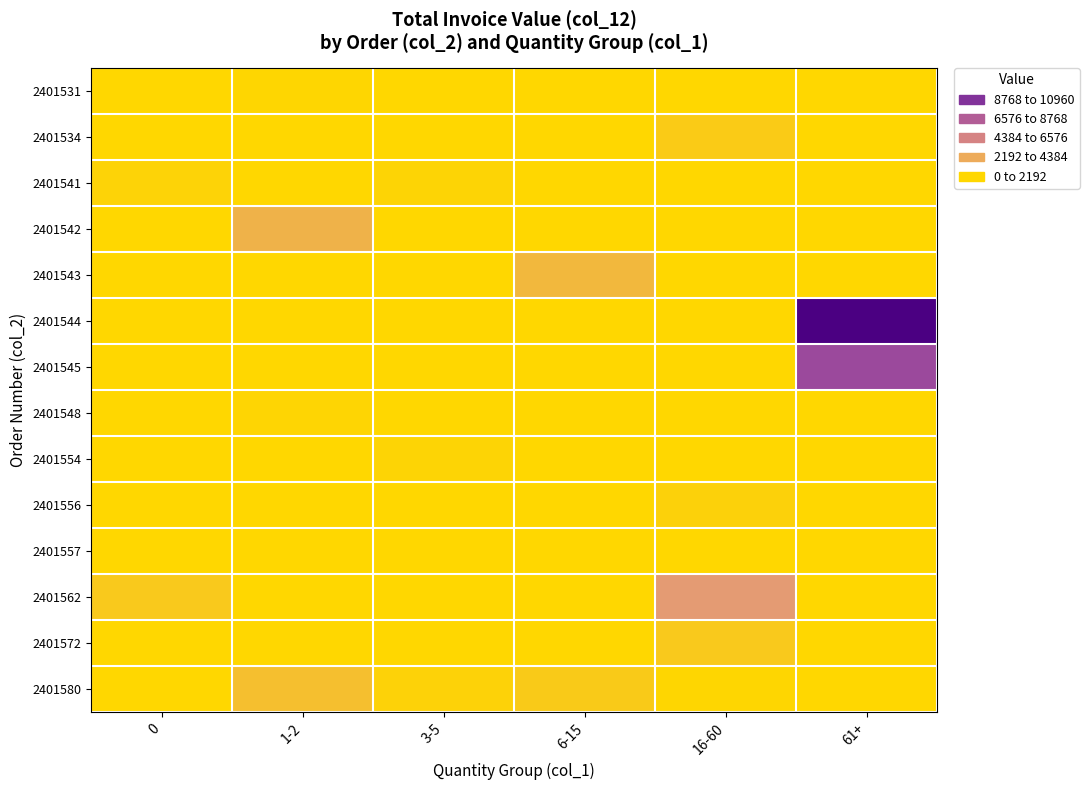

Reading right to left, what are all the values shown in this chart?

row_0: 0.0	0.0	0.0	0.0	43.3	0.0
row_1: 0.0	580.0	0.0	0.0	0.0	0.0
row_2: 0.0	0.0	0.0	141.3	0.0	208.2
row_3: 0.0	0.0	0.0	0.0	1840.0	0.0
row_4: 0.0	0.0	1509.0	0.0	0.0	0.0
row_5: 10960.0	0.0	0.0	0.0	0.0	0.0
row_6: 7660.0	0.0	0.0	0.0	0.0	0.0
row_7: 0.0	0.0	0.0	0.0	90.0	0.0
row_8: 0.0	0.0	0.0	133.6	37.8	0.0
row_9: 0.0	269.4	0.0	0.0	0.0	0.0
row_10: 0.0	0.0	0.0	0.0	23.6	0.0
row_11: 0.0	3004.0	0.0	0.0	0.0	689.4
row_12: 0.0	696.0	0.0	0.0	0.0	0.0
row_13: 0.0	54.0	618.4	241.0	1185.0	0.0